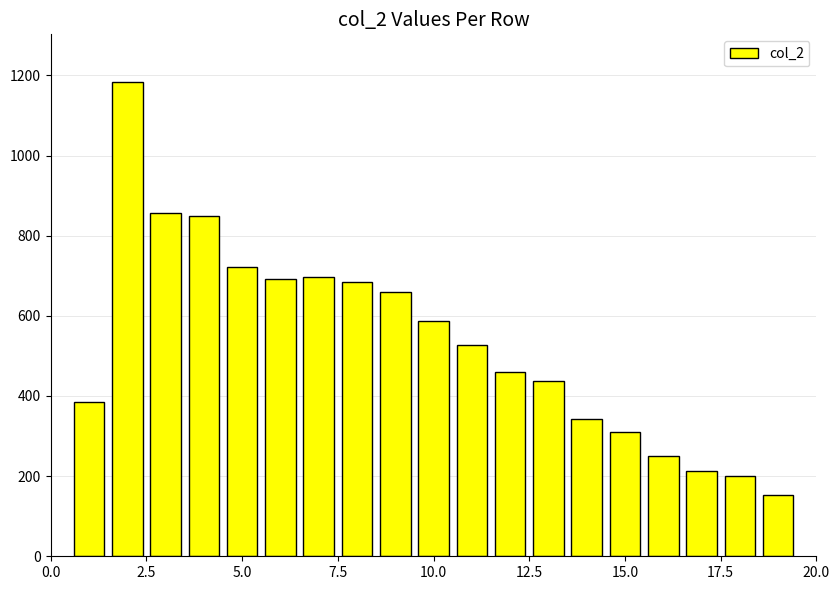

How many data points are less than 526?

9